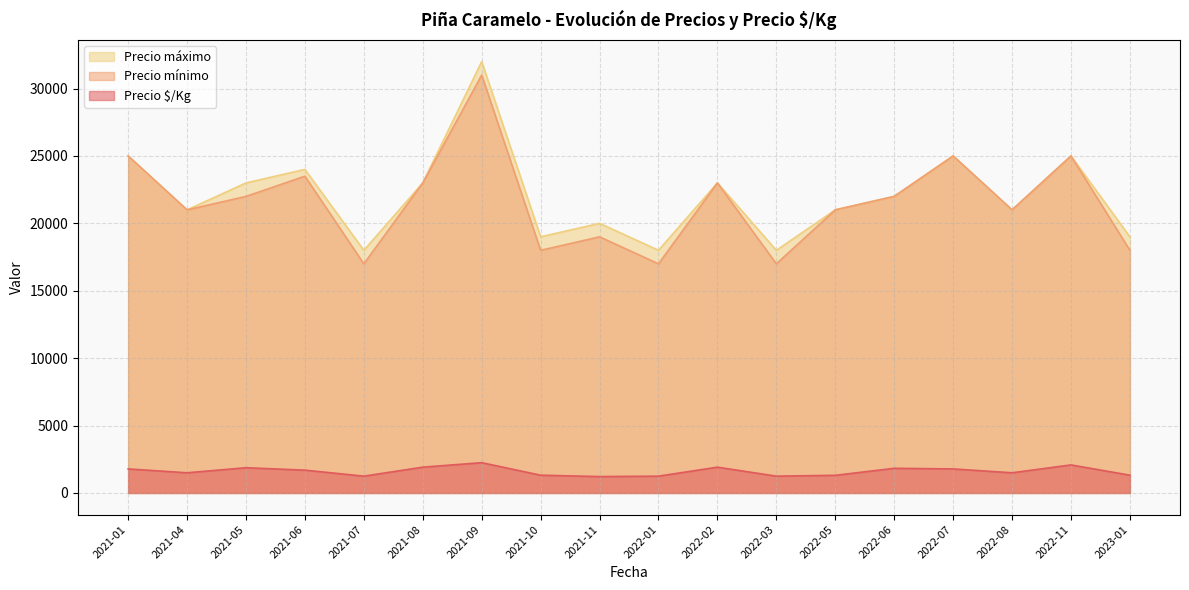

Where is the first local maximum for Precio mínimo?

2021-06